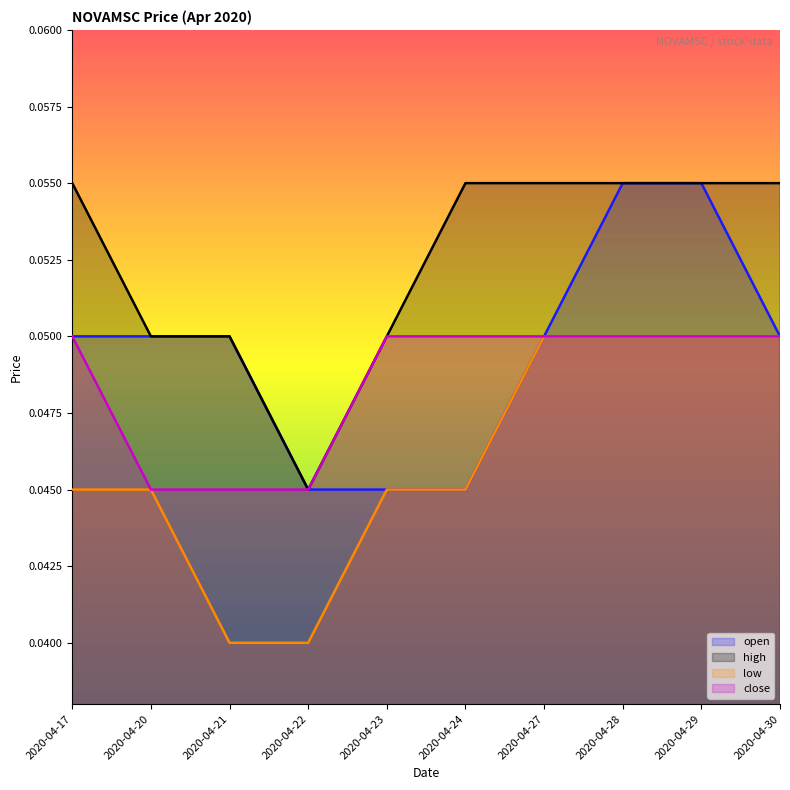

Reading left to right, extract all data points from this chart.

open: 2020-04-17=0.1	2020-04-20=0.1	2020-04-21=0.1	2020-04-22=0.0	2020-04-23=0.0	2020-04-24=0.0	2020-04-27=0.1	2020-04-28=0.1	2020-04-29=0.1	2020-04-30=0.1
high: 2020-04-17=0.1	2020-04-20=0.1	2020-04-21=0.1	2020-04-22=0.0	2020-04-23=0.1	2020-04-24=0.1	2020-04-27=0.1	2020-04-28=0.1	2020-04-29=0.1	2020-04-30=0.1
low: 2020-04-17=0.0	2020-04-20=0.0	2020-04-21=0.0	2020-04-22=0.0	2020-04-23=0.0	2020-04-24=0.0	2020-04-27=0.1	2020-04-28=0.1	2020-04-29=0.1	2020-04-30=0.1
close: 2020-04-17=0.1	2020-04-20=0.0	2020-04-21=0.0	2020-04-22=0.0	2020-04-23=0.1	2020-04-24=0.1	2020-04-27=0.1	2020-04-28=0.1	2020-04-29=0.1	2020-04-30=0.1